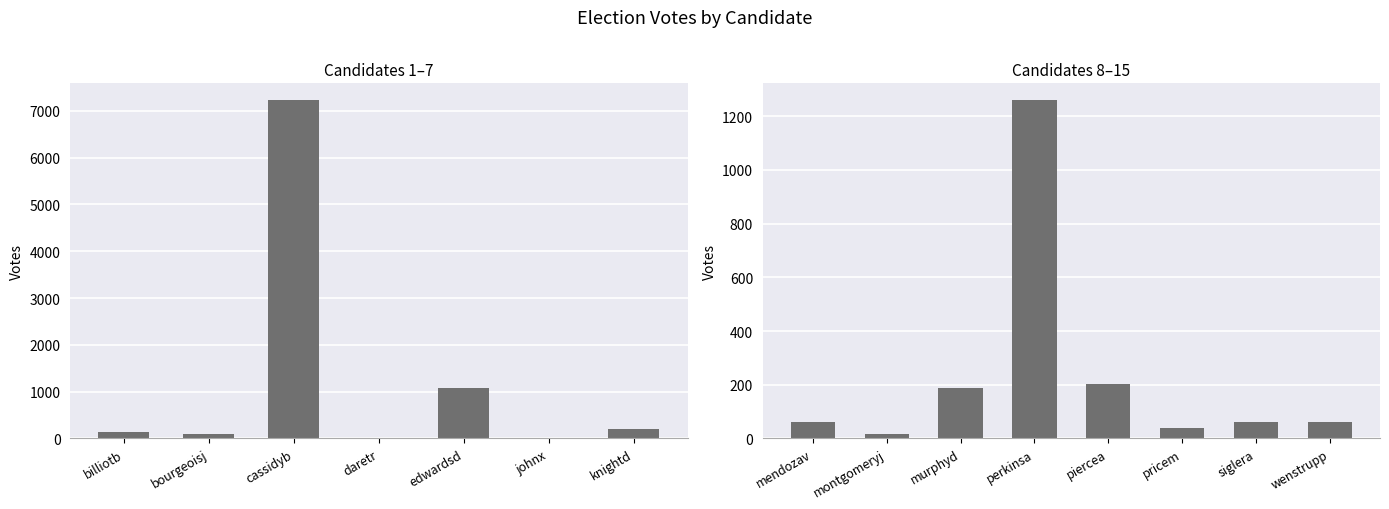

What is the label of the 1st bar from the left?

mendozav